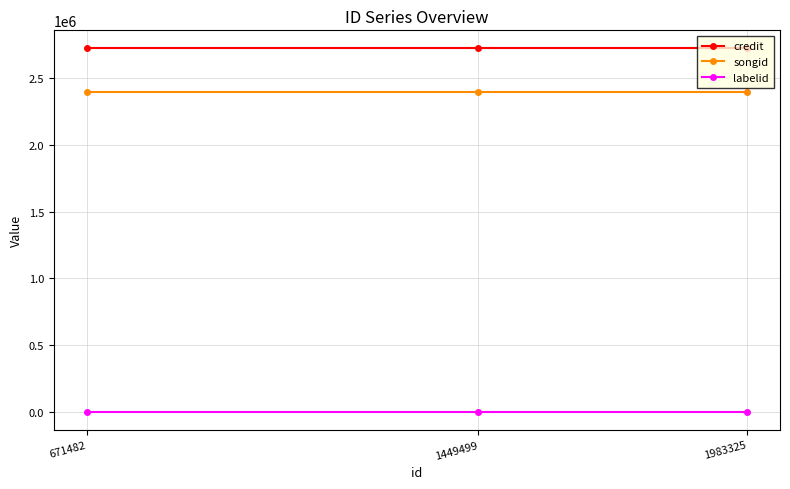

Reading right to left, extract all data points from this chart.

credit: 1983325=2717566	1449499=2717566	671482=2717566
songid: 1983325=2395885	1449499=2395885	671482=2395885
labelid: 1983325=5771	1449499=5771	671482=5771